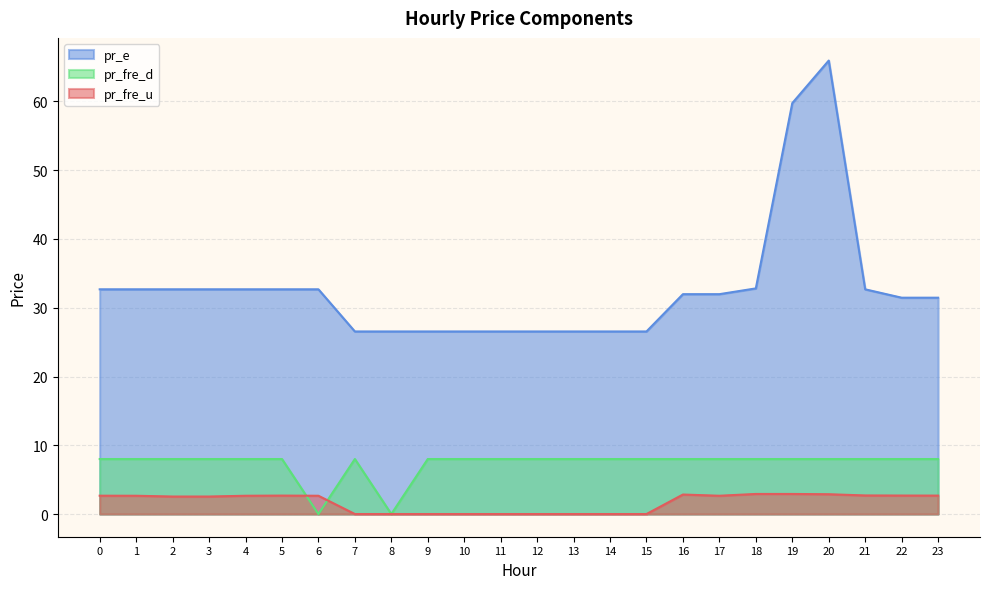

How many interior local peaks does the pr_fre_d series have?

1